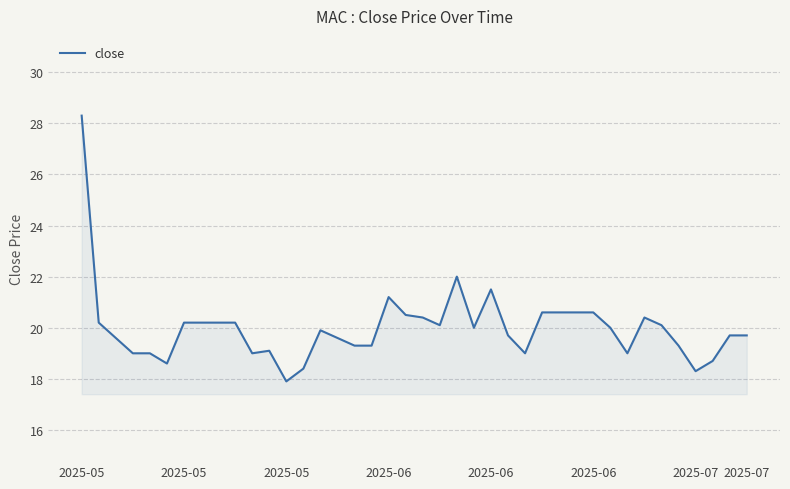

What is the minimum value shown in the chart?

17.9